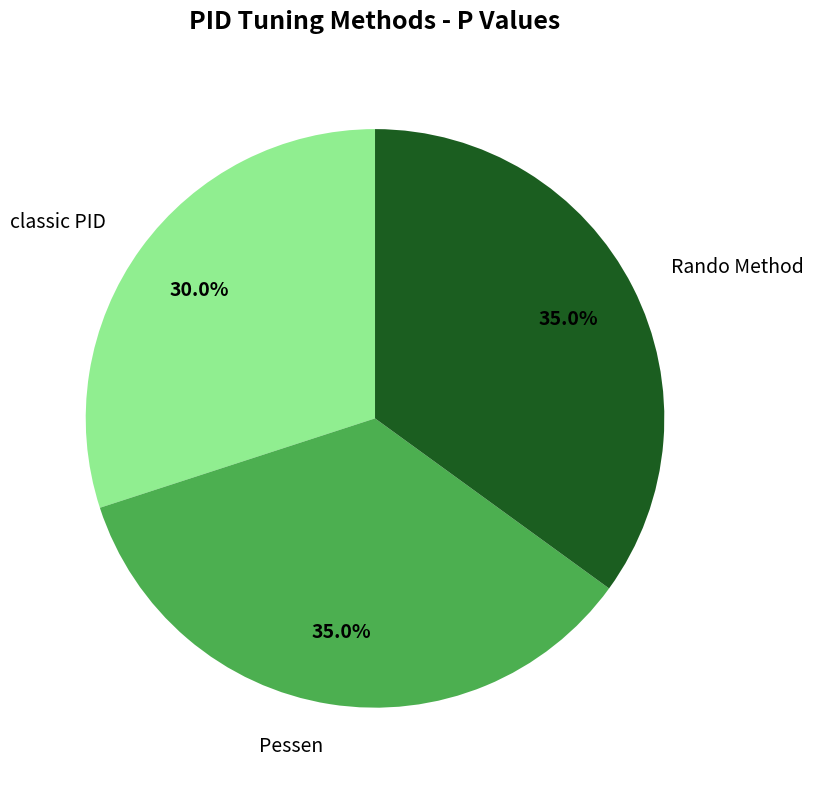

The Pessen slice represents 27% of the pie. True or false?

False